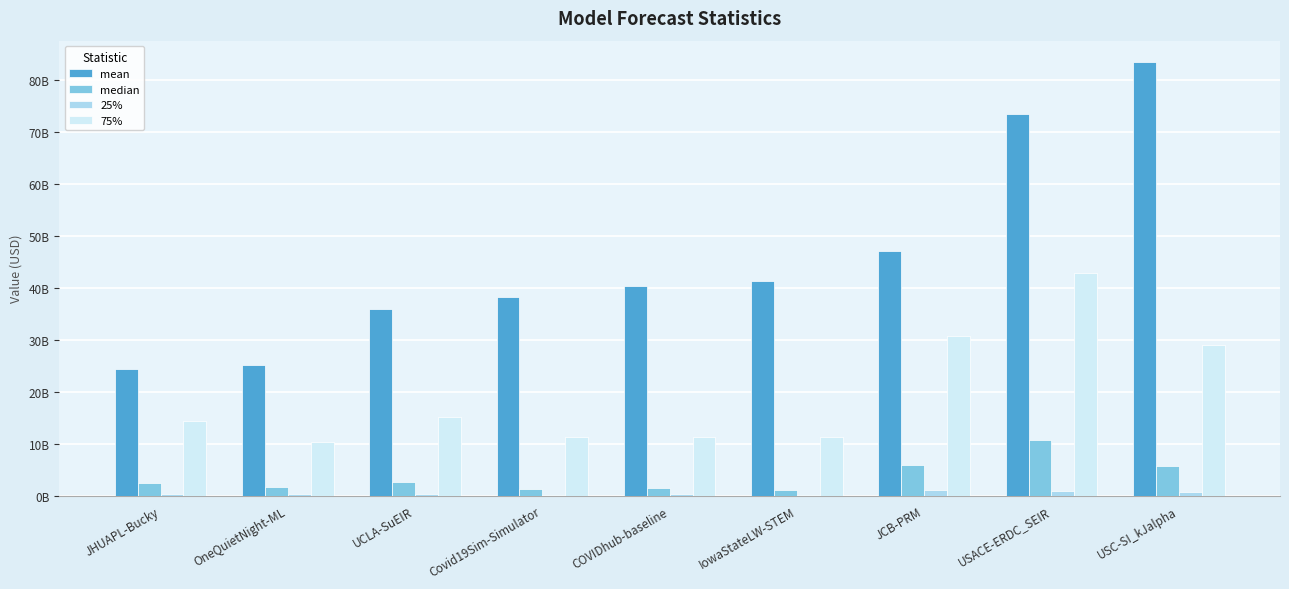

Are the bars horizontal?

No